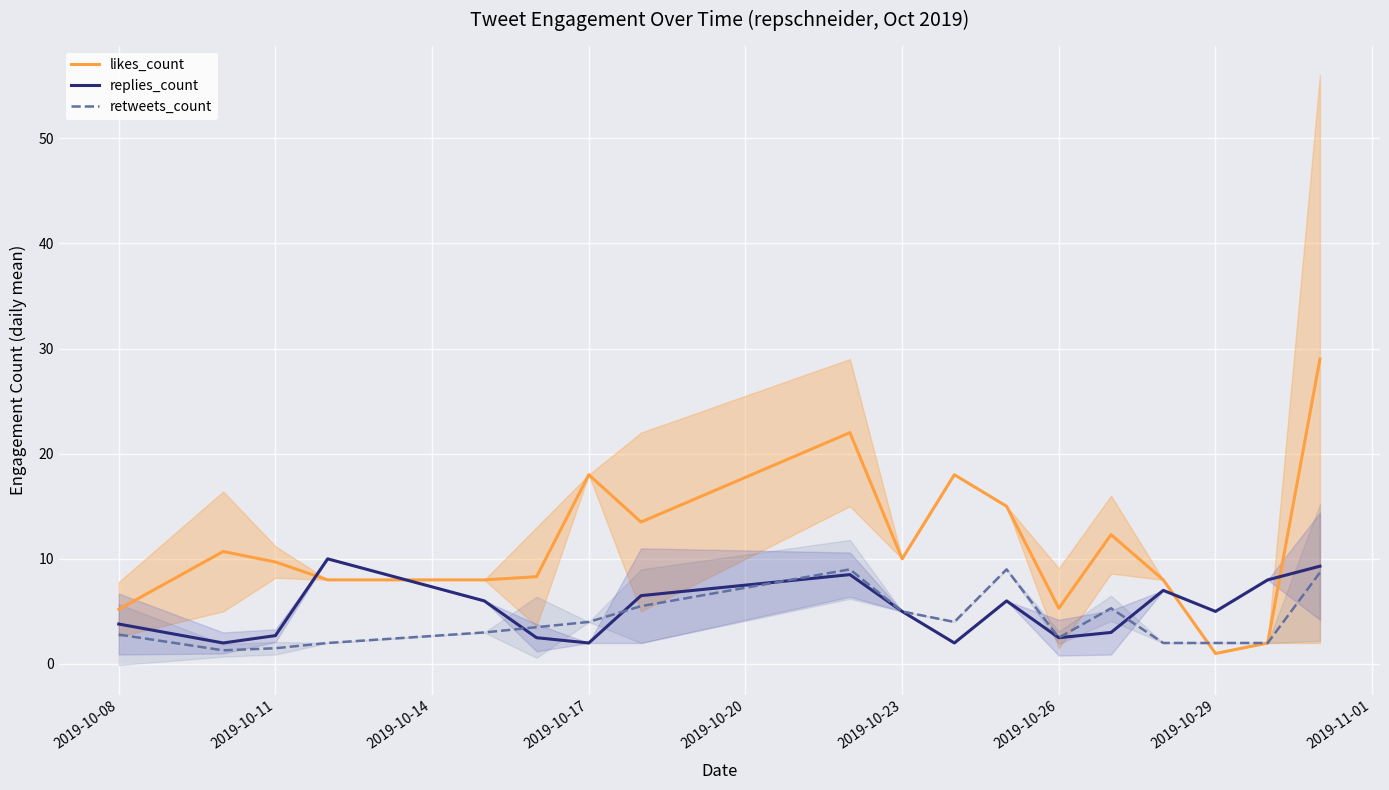

What is the difference between the second highest and minimum values in the likes_count series?

21.0